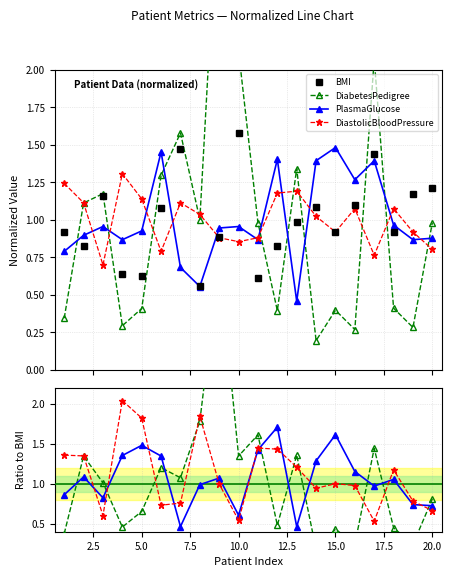

Count the number of data series in this chart.

4